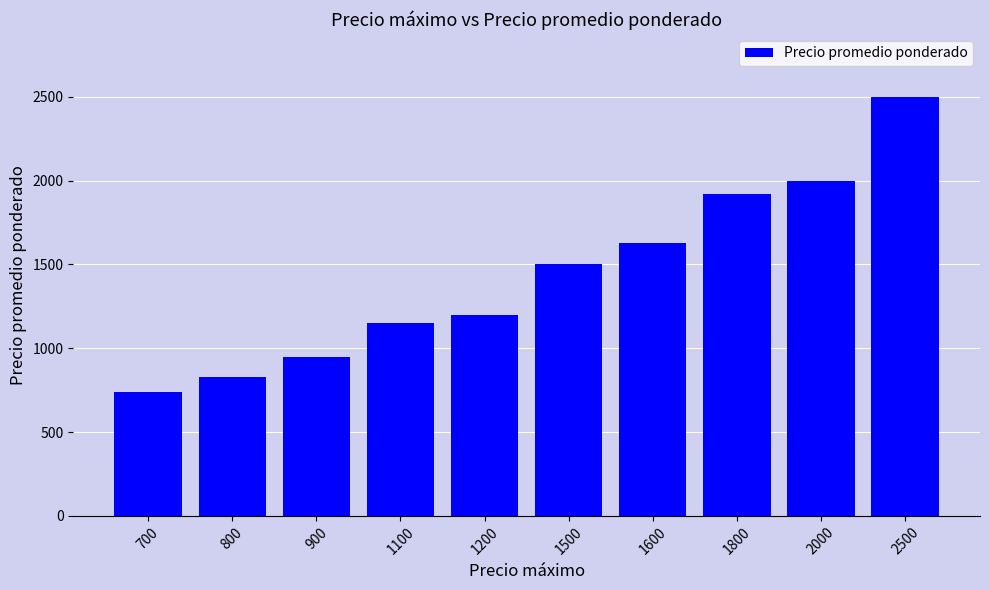

The chart shows a value of 1500 at 1500. True or false?

True